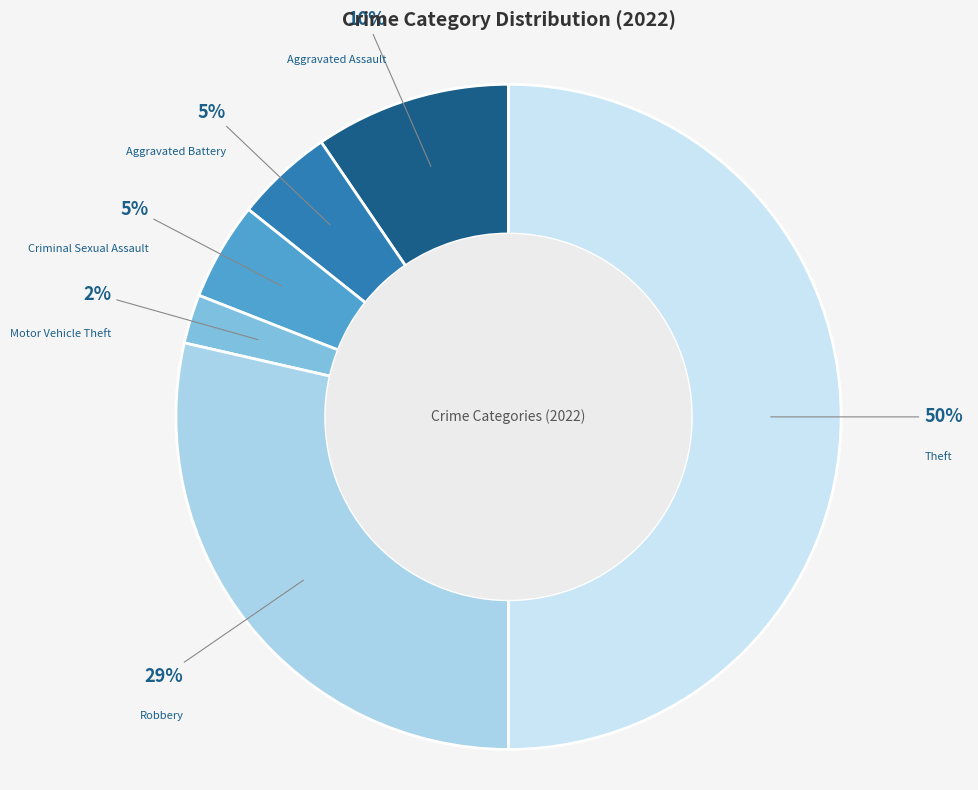

What percentage is the Aggravated Battery slice, to the nearest percent?

5%